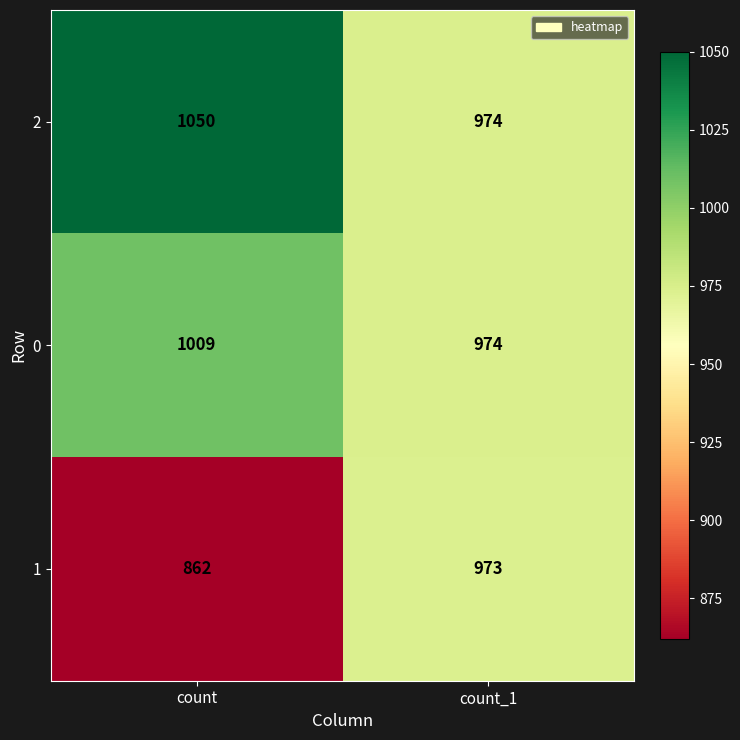

What is the sum of all 0 values?

1983